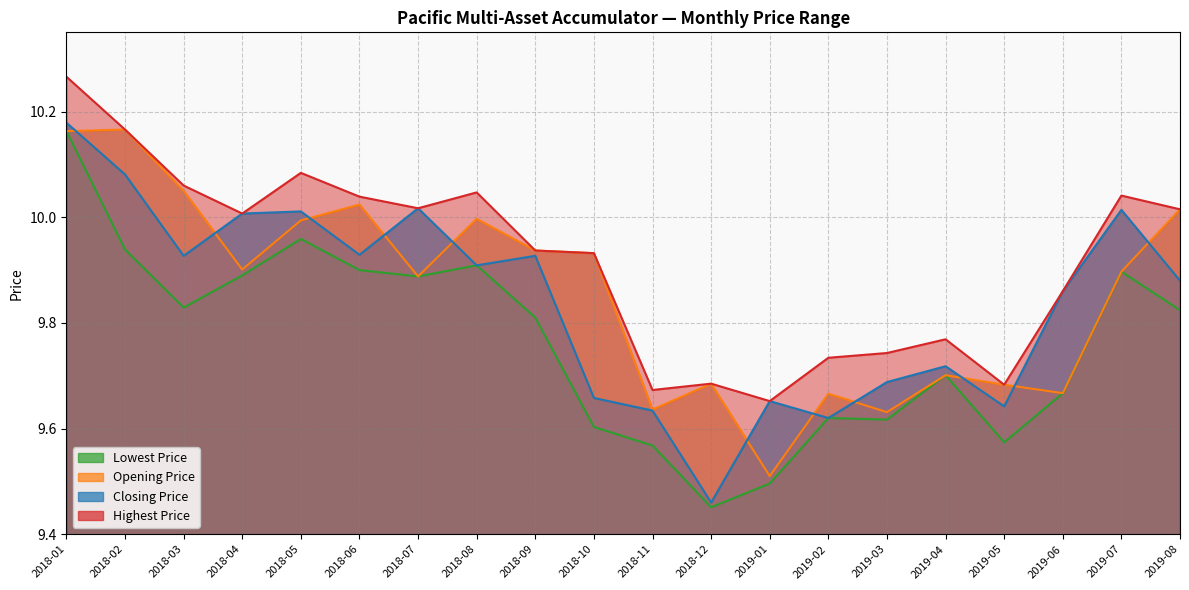

Does the chart have visible grid lines?

Yes